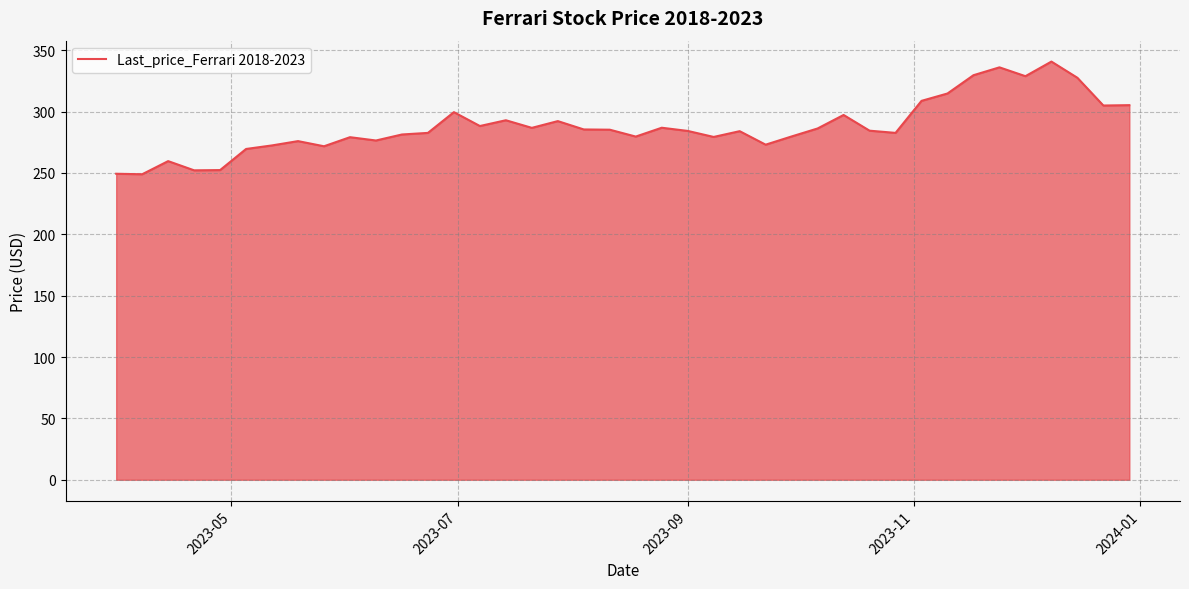

Does the chart have visible grid lines?

Yes